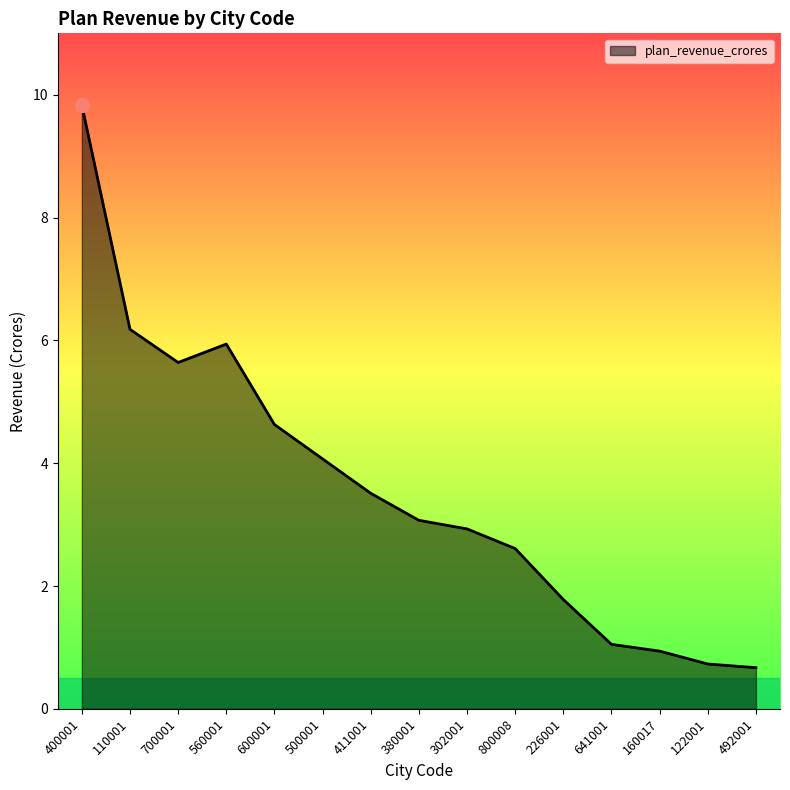

Which has a higher value, 700001 or 400001?

400001